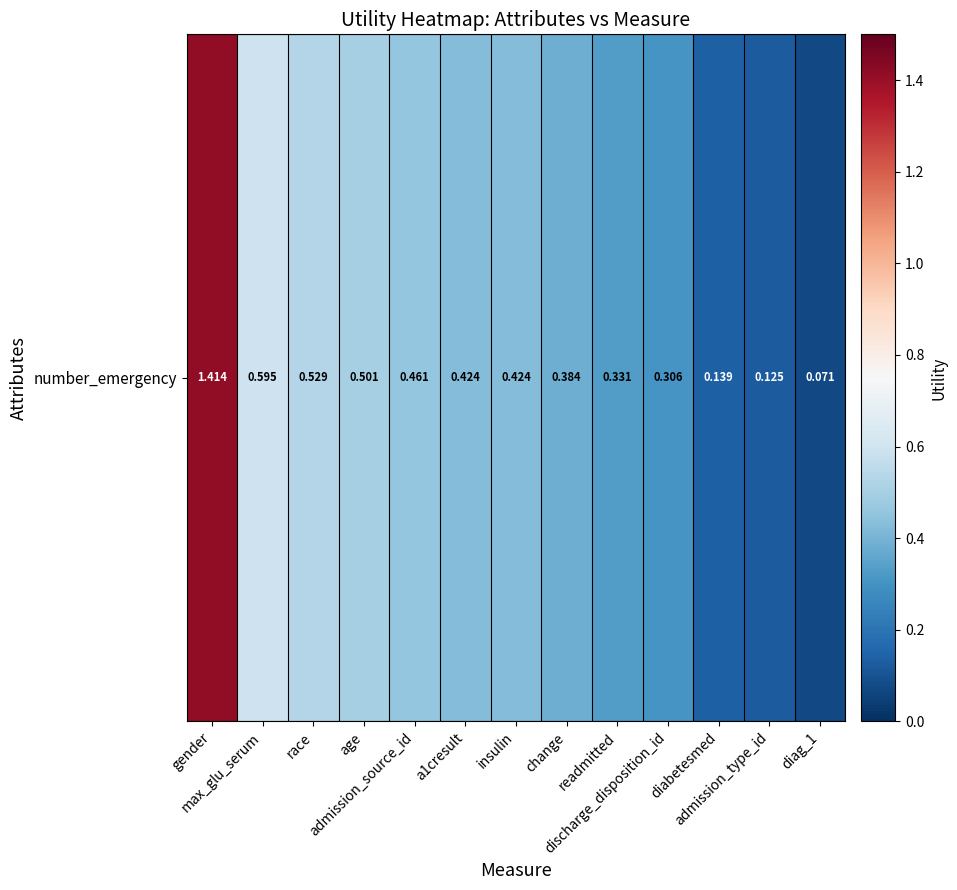

Rank the categories by value from lowest to highest.

diag_1, admission_type_id, diabetesmed, discharge_disposition_id, readmitted, change, insulin, a1cresult, admission_source_id, age, race, max_glu_serum, gender